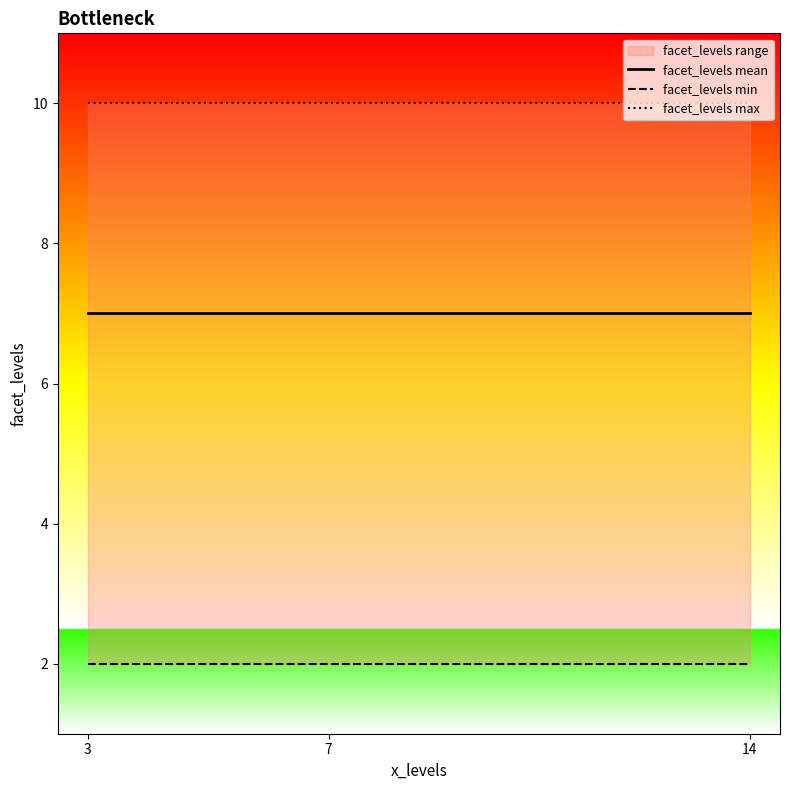

Reading right to left, extract all data points from this chart.

facet_levels mean: 14=7	7=7	3=7
facet_levels min: 14=2	7=2	3=2
facet_levels max: 14=10	7=10	3=10